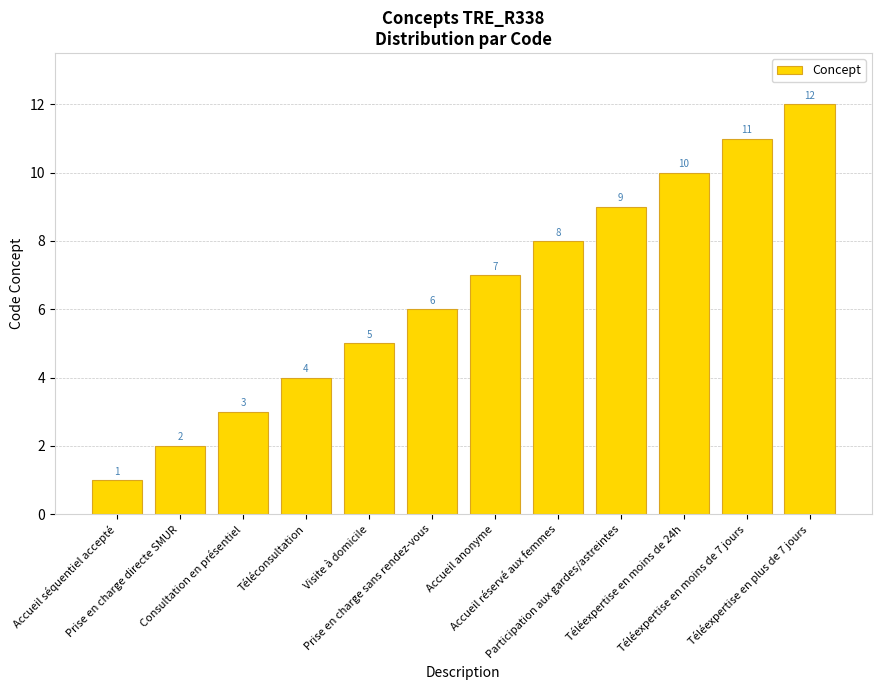

List the labels in order of value, largest first.

Téléexpertise en plus de 7 jours, Téléexpertise en moins de 7 jours, Téléexpertise en moins de 24h, Participation aux gardes/astreintes, Accueil réservé aux femmes, Accueil anonyme, Prise en charge sans rendez-vous, Visite à domicile, Téléconsultation, Consultation en présentiel, Prise en charge directe SMUR, Accueil séquentiel accepté